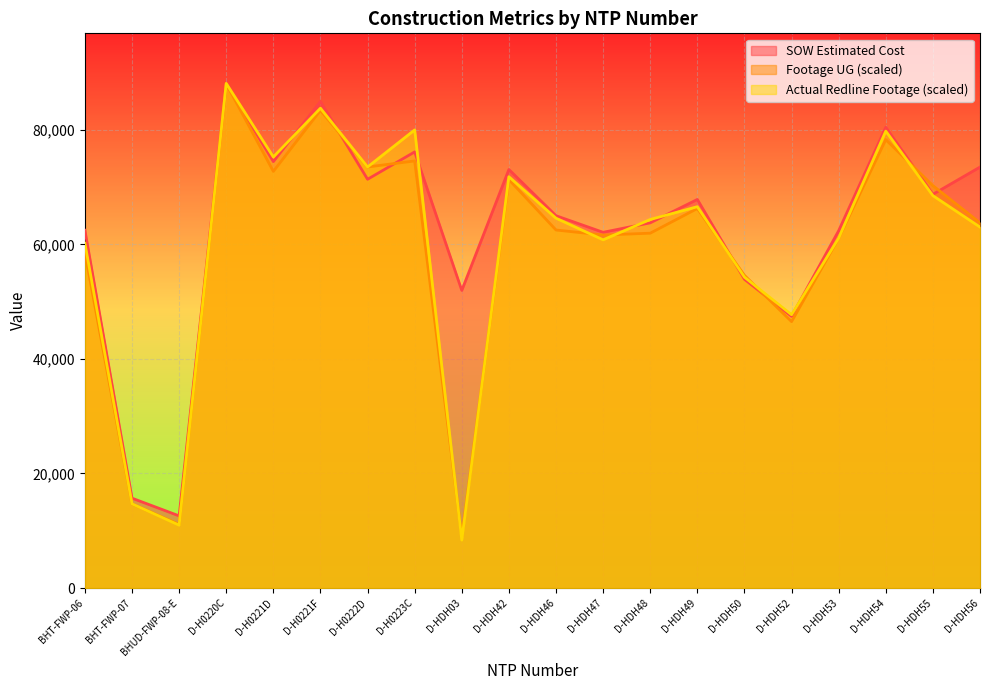

Which category has the lowest value across all series?

D-HDH03